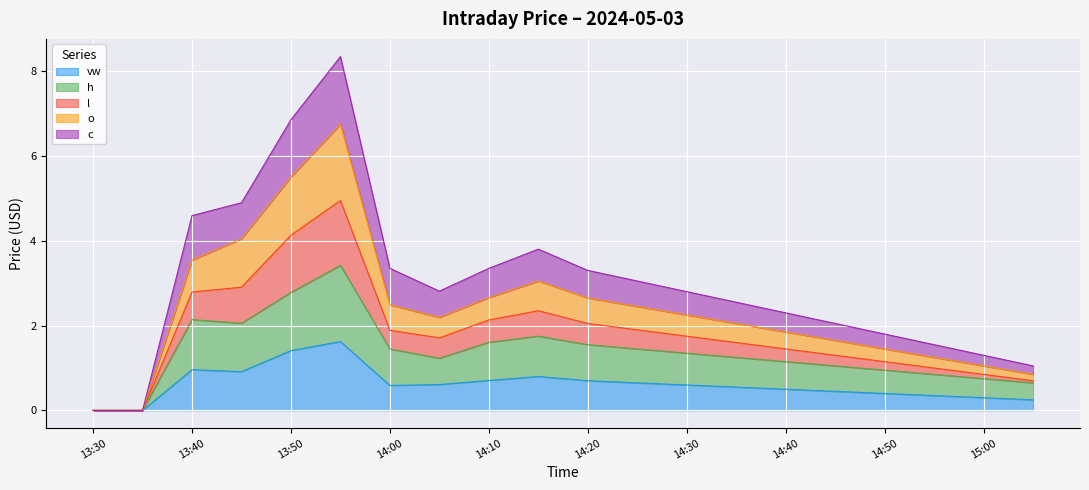

What are all the series names shown in the legend?

vw, h, l, o, c